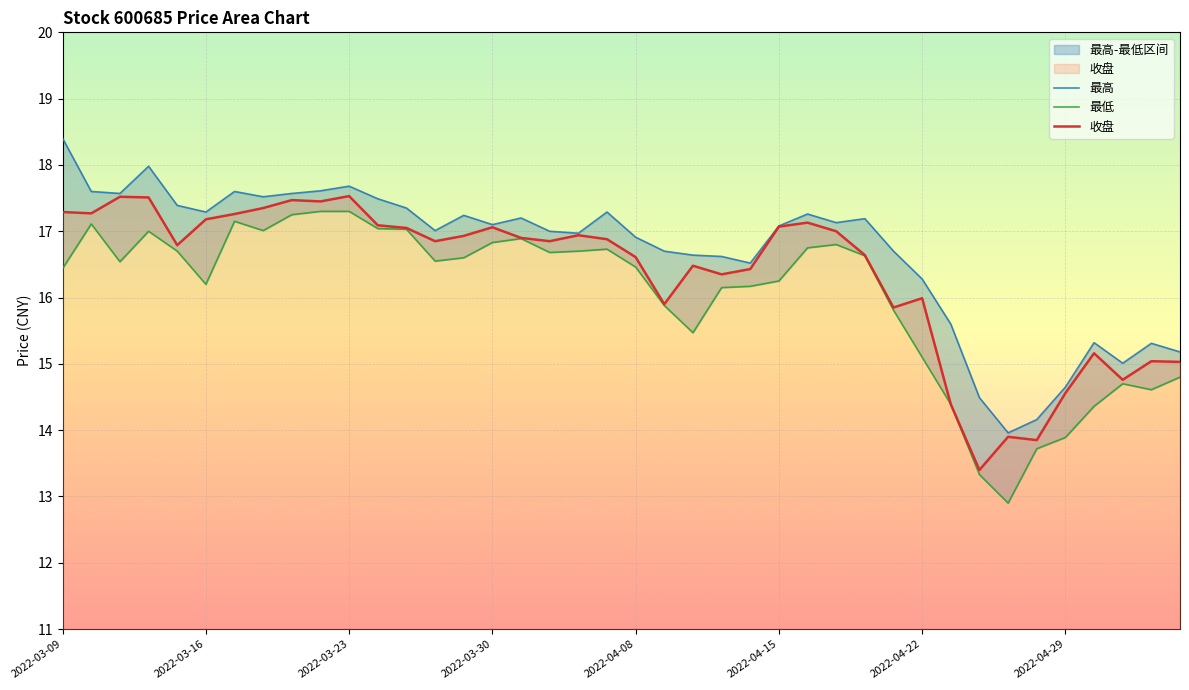

Reading right to left, list all the values displayed in this chart.

最高: 15.2	15.3	15.0	15.3	14.7	14.2	14.0	14.5	15.6	16.3	16.7	17.2	17.1	17.3	17.1	16.5	16.6	16.6	16.7	16.9	17.3	17.0	17.0	17.2	17.1	17.2	17.0	17.4	17.5	17.7	17.6	17.6	17.5	17.6	17.3	17.4	18.0	17.6	17.6	18.4
最低: 14.8	14.6	14.7	14.4	13.9	13.7	12.9	13.3	14.4	15.1	15.8	16.6	16.8	16.8	16.2	16.2	16.1	15.5	15.9	16.5	16.7	16.7	16.7	16.9	16.8	16.6	16.6	17.0	17.0	17.3	17.3	17.2	17.0	17.1	16.2	16.7	17.0	16.5	17.1	16.4
收盘: 15.0	15.0	14.8	15.2	14.6	13.8	13.9	13.4	14.4	16.0	15.8	16.6	17.0	17.1	17.1	16.4	16.4	16.5	15.9	16.6	16.9	16.9	16.9	16.9	17.1	16.9	16.9	17.1	17.1	17.5	17.4	17.5	17.4	17.3	17.2	16.8	17.5	17.5	17.3	17.3